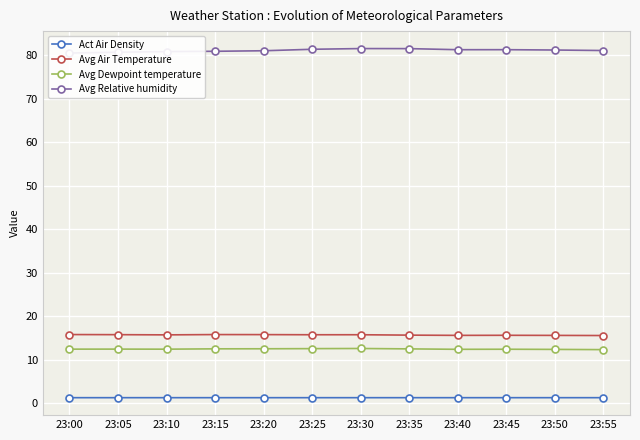

Rank the series at 23:40 from lowest to highest value.

Act Air Density, Avg Dewpoint temperature, Avg Air Temperature, Avg Relative humidity